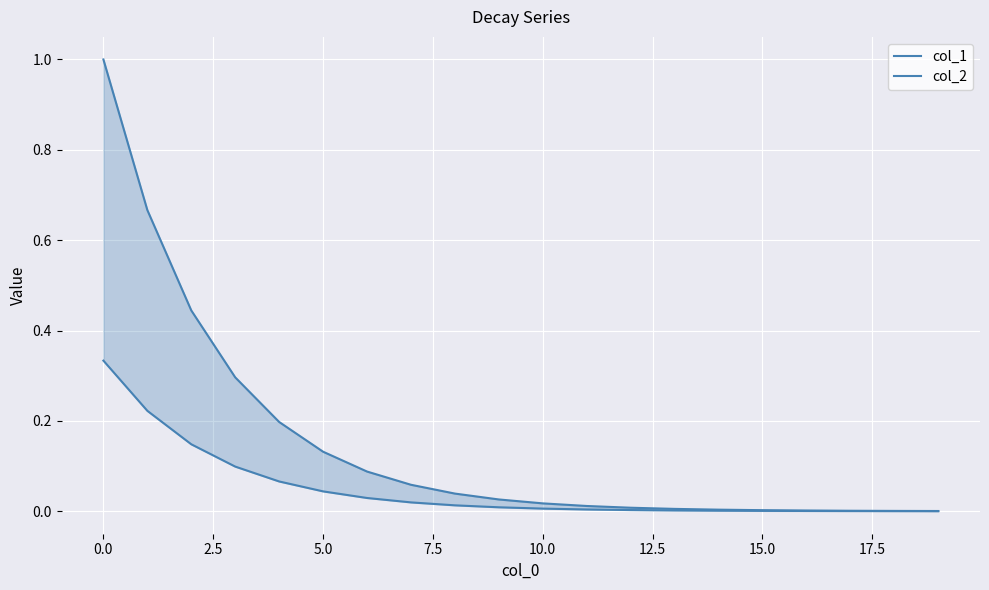

Which series has the widest spread of values?

col_2